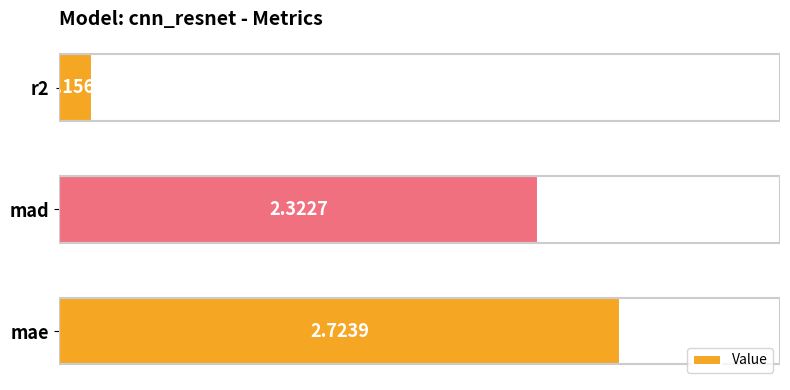

Rank the categories by value from highest to lowest.

mae, mad, r2